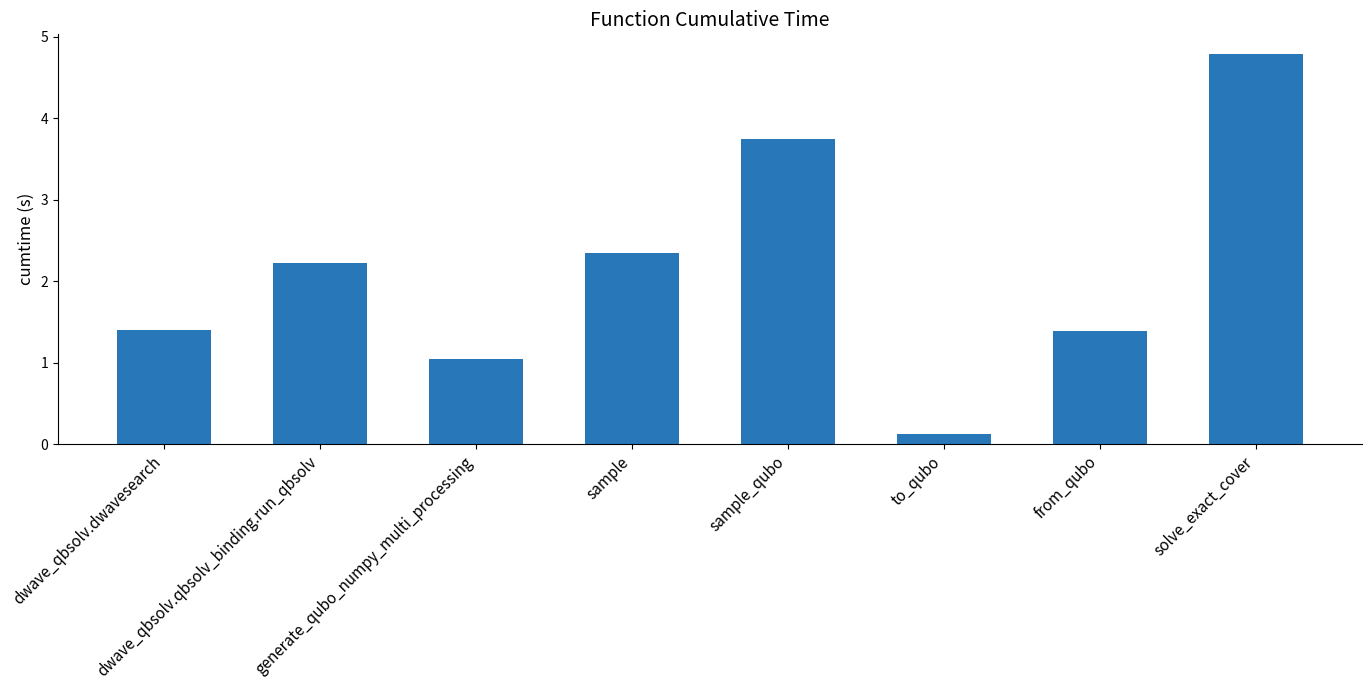

What is the maximum value shown in the chart?

4.8